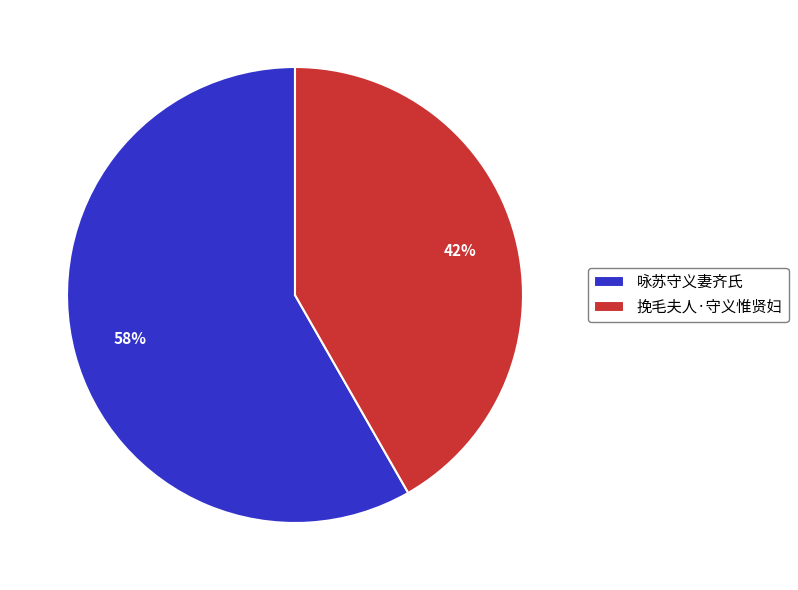

Is the sum of 挽毛夫人·守义惟贤妇 and 咏苏守义妻齐氏 greater than half?

Yes